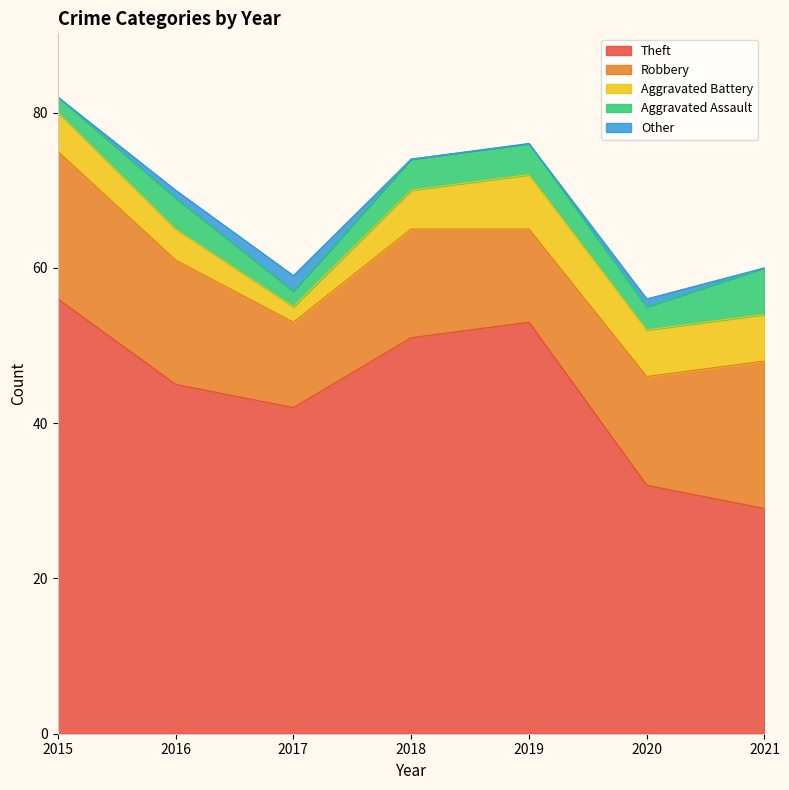

The value of Theft at 2015 is 56. True or false?

True